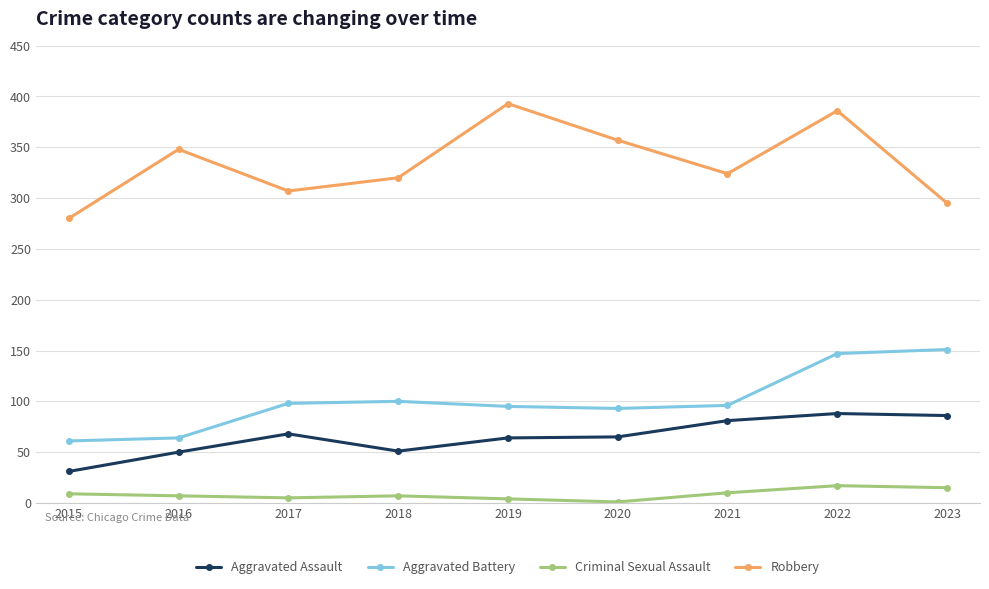

Between 2017 and 2019, which series saw the biggest shift?

Robbery